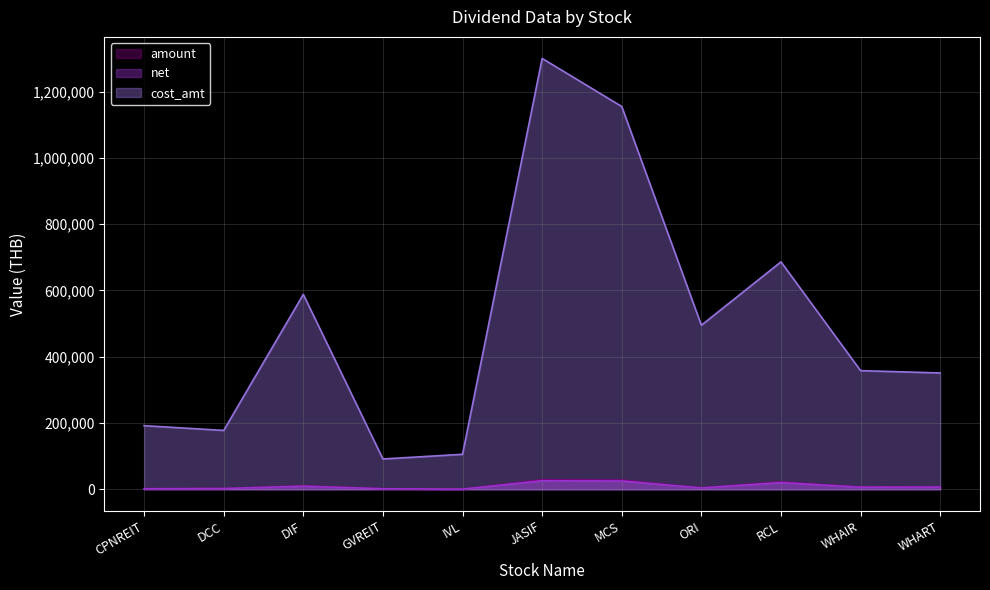

What is the maximum value shown in the chart?

1300000.0